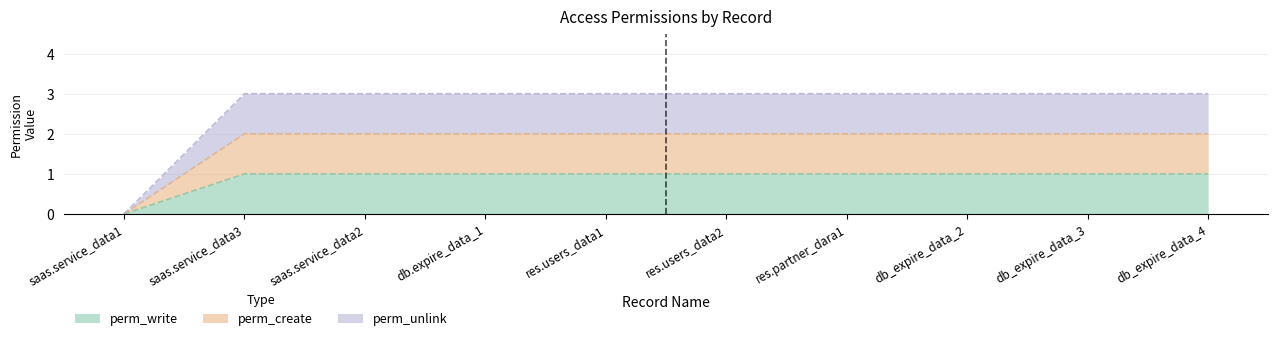

Is the value of perm_create at saas.service_data2 greater than the value of perm_write at db_expire_data_3?

Yes